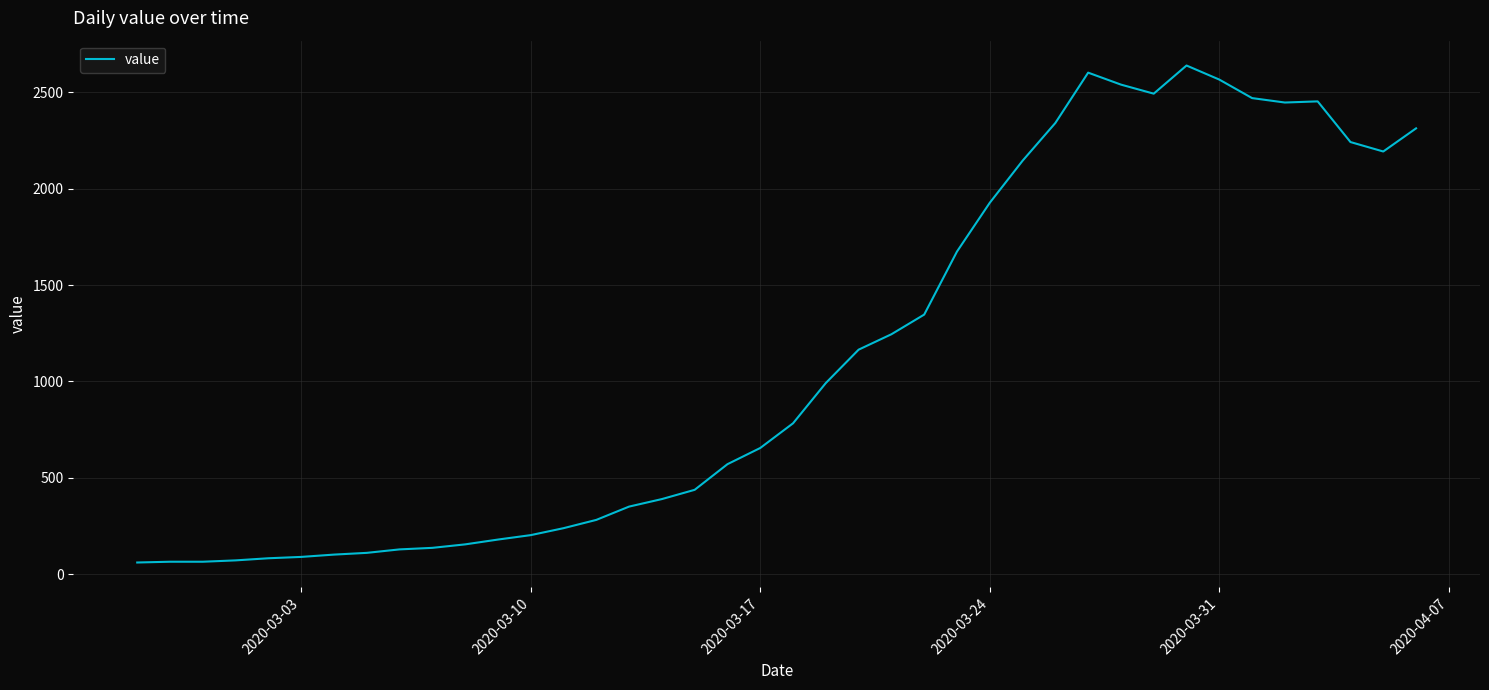

What is the greatest value displayed?

2639